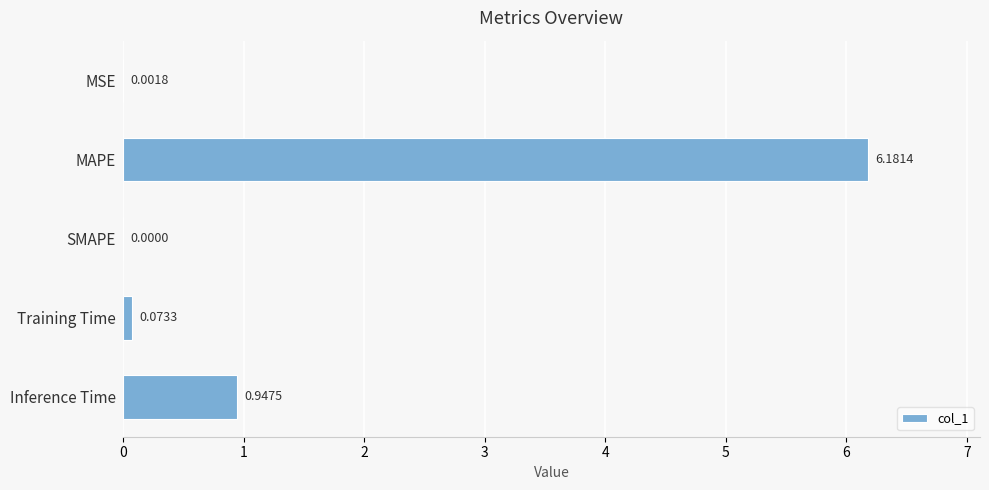

What is the sum of the values at SMAPE and MAPE?

6.2